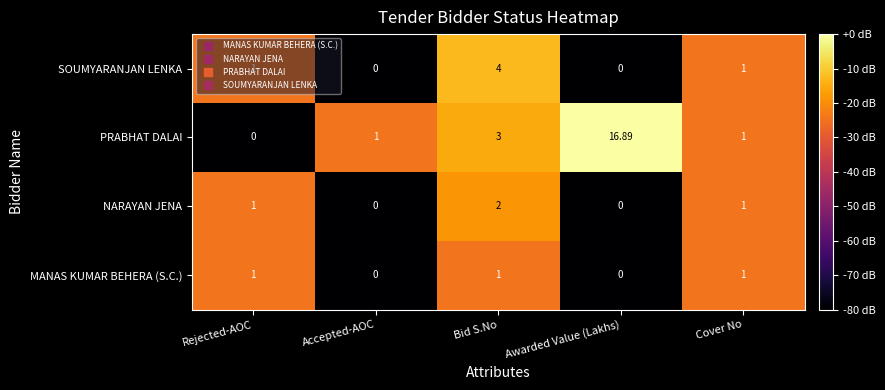

Rank the series by their maximum value, from highest to lowest.

PRABHAT DALAI, SOUMYARANJAN LENKA, NARAYAN JENA, MANAS KUMAR BEHERA (S.C.)